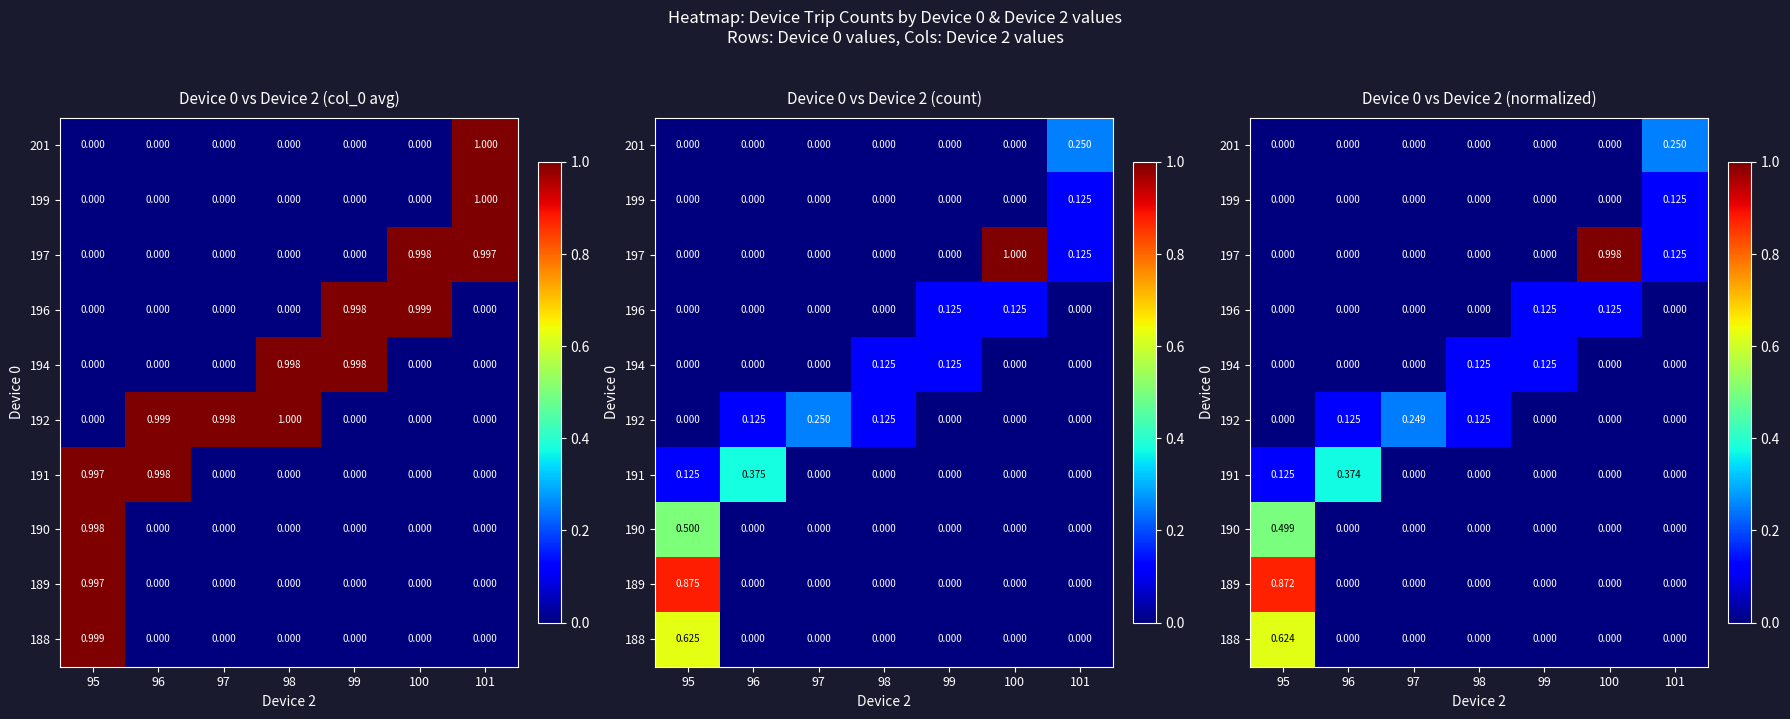

Which label corresponds to the largest value in the chart?

100